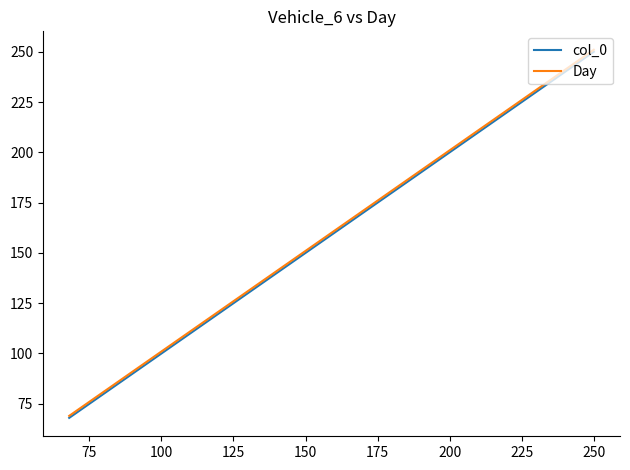

True or false: col_0 has more than 1 points higher than both neighbors.

False